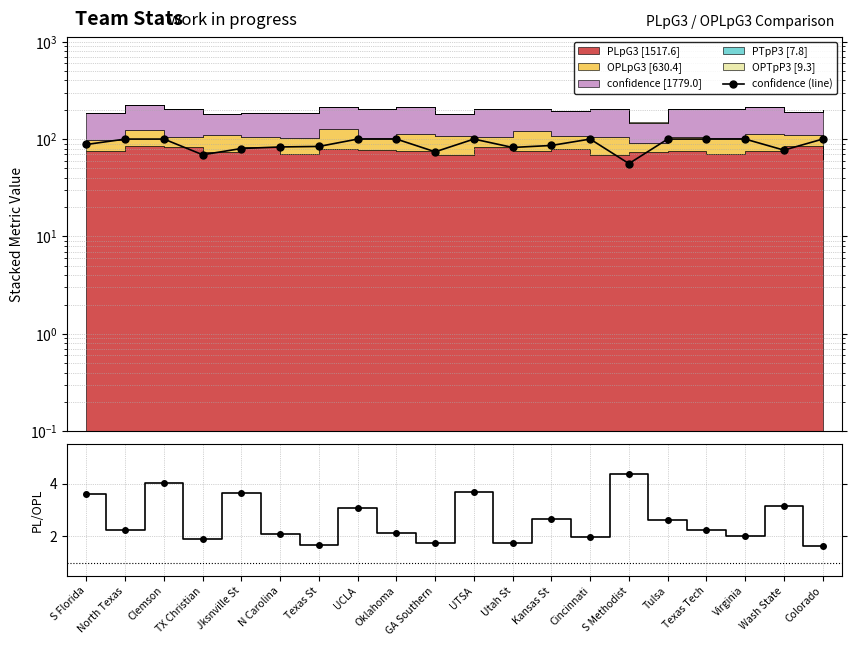

What is the label of the 9th point from the left?

Oklahoma